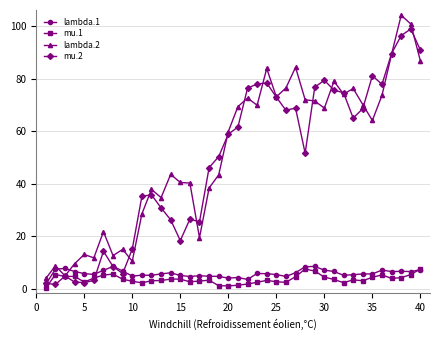

How many categories are shown in the chart?

40